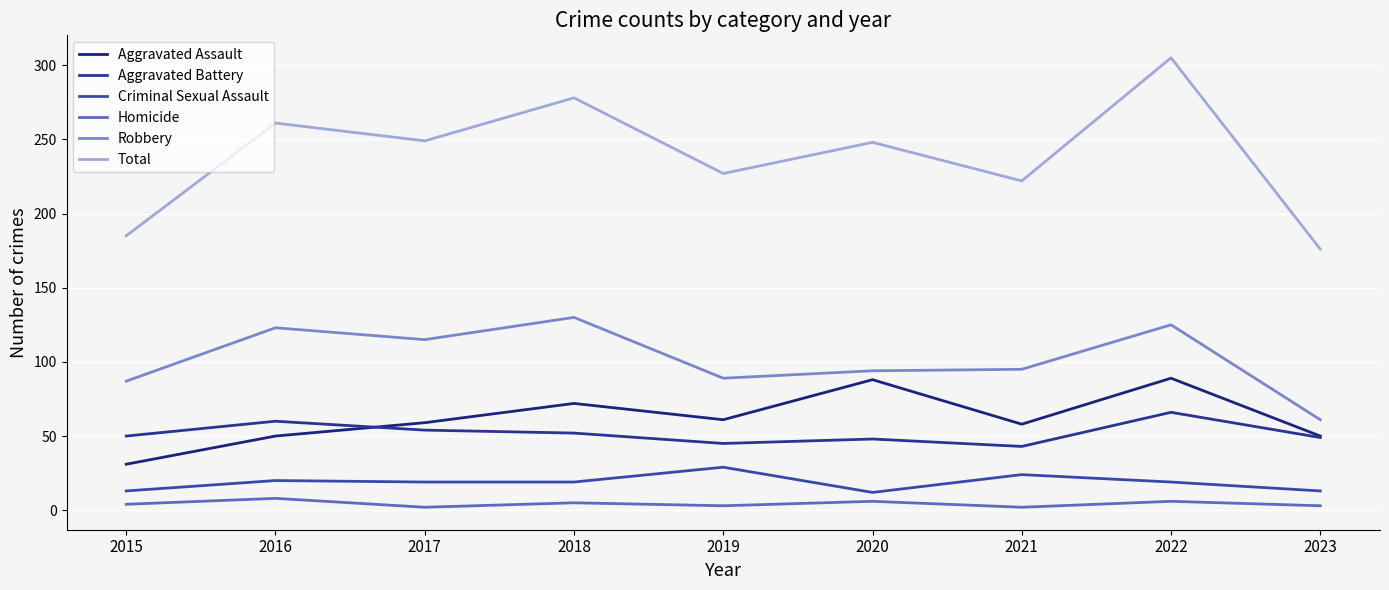

At which category is the sum across all series the highest?

2022